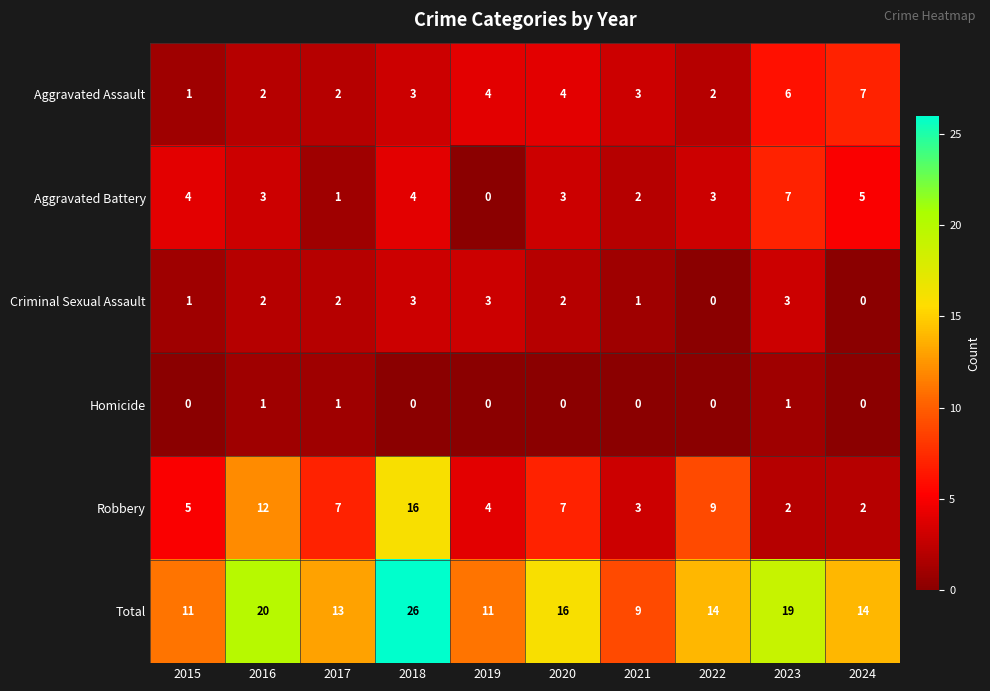

Which label corresponds to the largest value in the chart?

2018